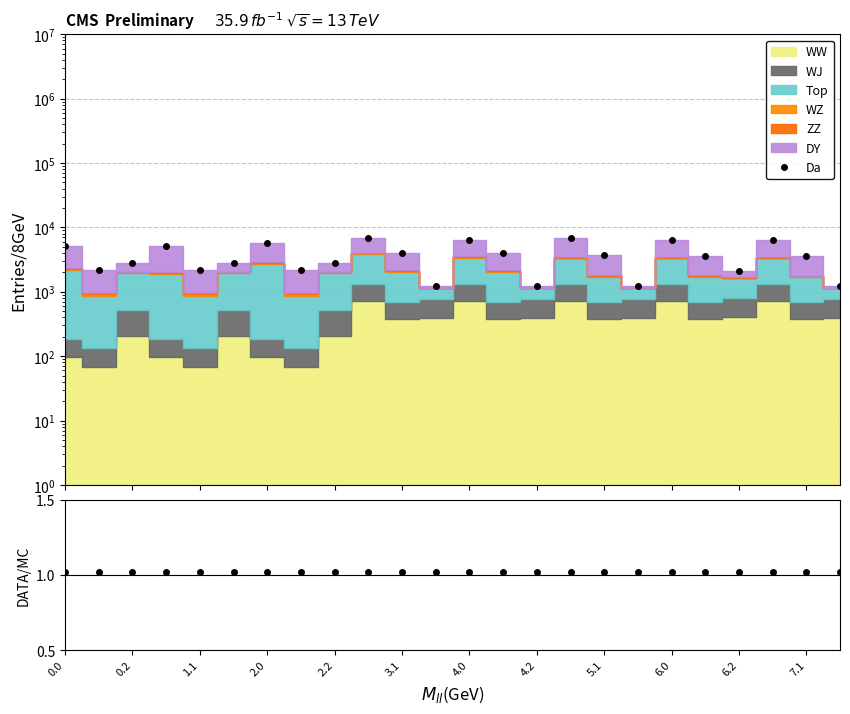

At how many categories does at least one series exceed 3005?

13